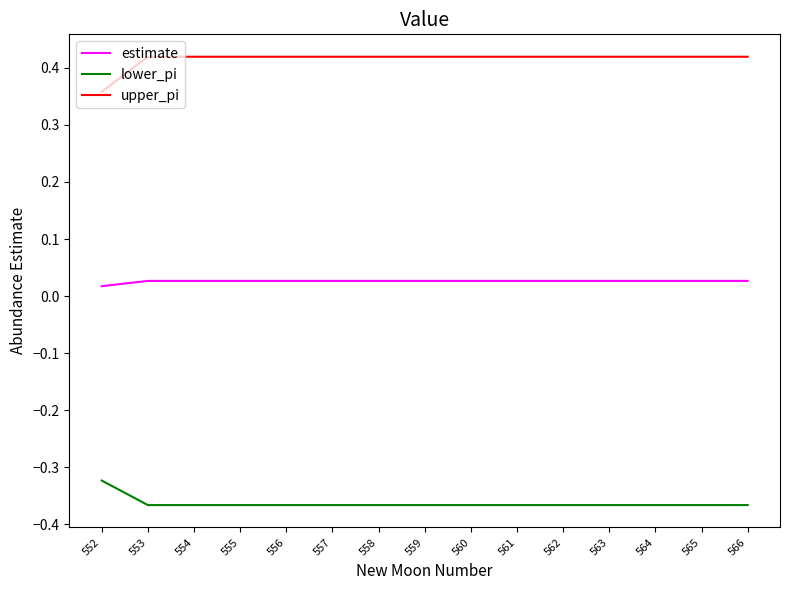

True or false: upper_pi and lower_pi cross at least once.

False